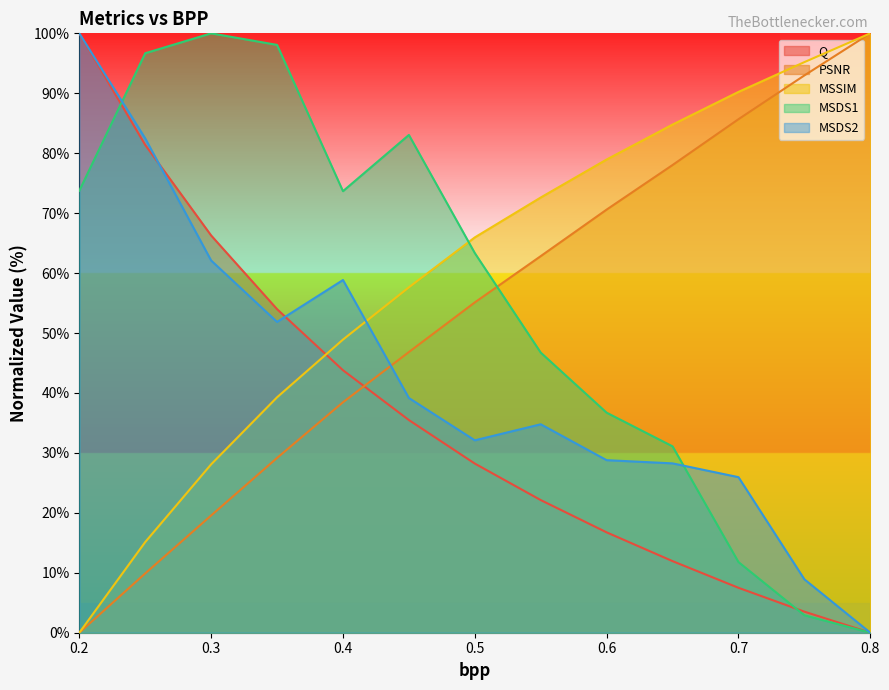

Reading left to right, list all the values displayed in this chart.

Q: 100.0	81.4	66.3	54.0	43.8	35.5	28.2	22.1	16.7	11.9	7.5	3.5	0.0
PSNR: 0.0	9.9	19.6	29.2	38.5	46.8	55.1	62.8	70.6	78.0	85.7	93.0	100.0
MSSIM: 0.0	15.1	28.1	39.3	48.9	57.6	66.0	72.6	79.0	84.8	90.2	95.2	100.0
MSDS1: 73.7	96.7	100.0	98.1	73.7	83.0	63.3	46.7	36.7	31.1	11.8	2.9	0.0
MSDS2: 100.0	82.5	62.1	51.9	58.8	39.2	32.1	34.8	28.8	28.3	26.0	8.9	0.0